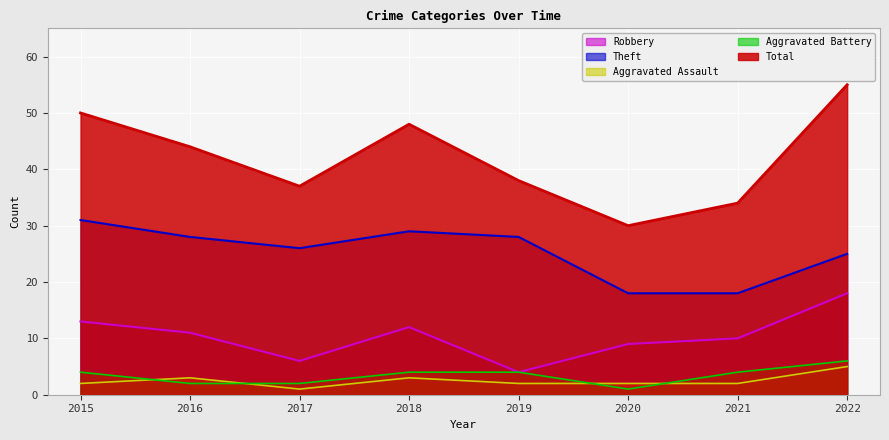

Which category has the highest value across all series?

2022